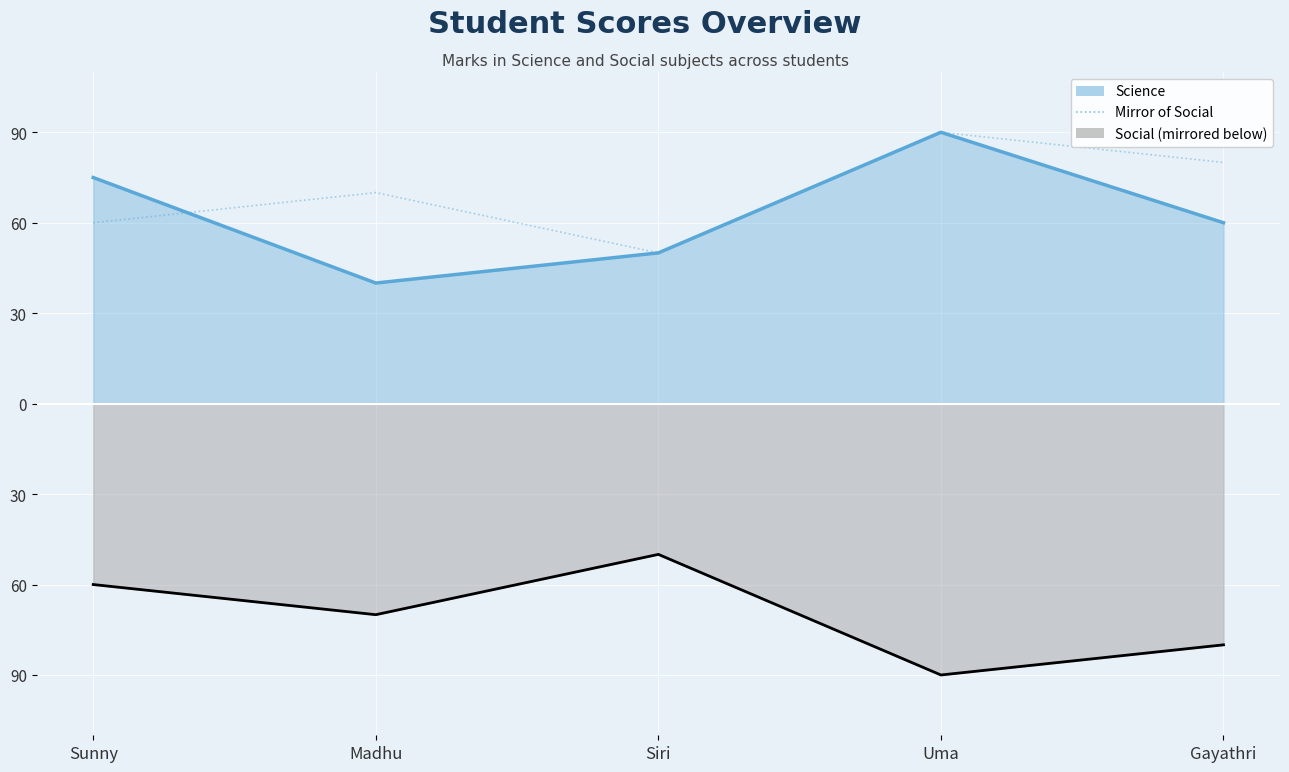

The value at Gayathri is 80. True or false?

True